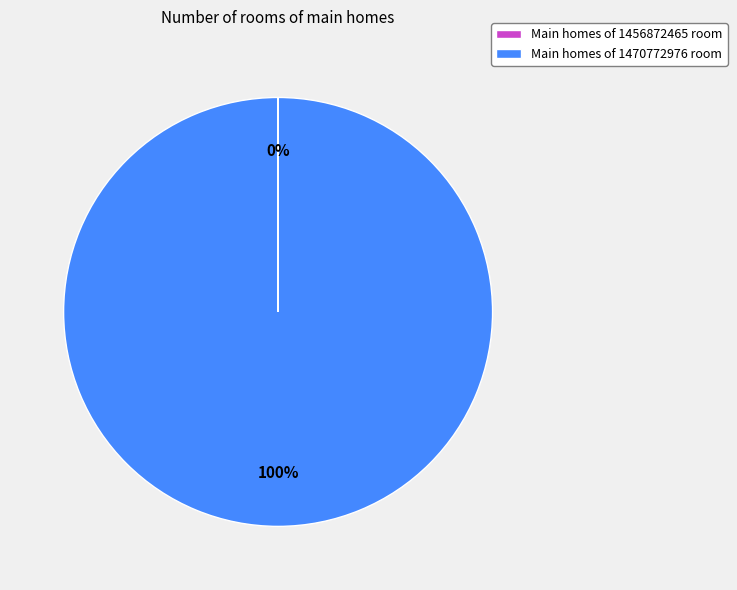

True or false: Main homes of 1470772976 room accounts for 86% of the total.

False